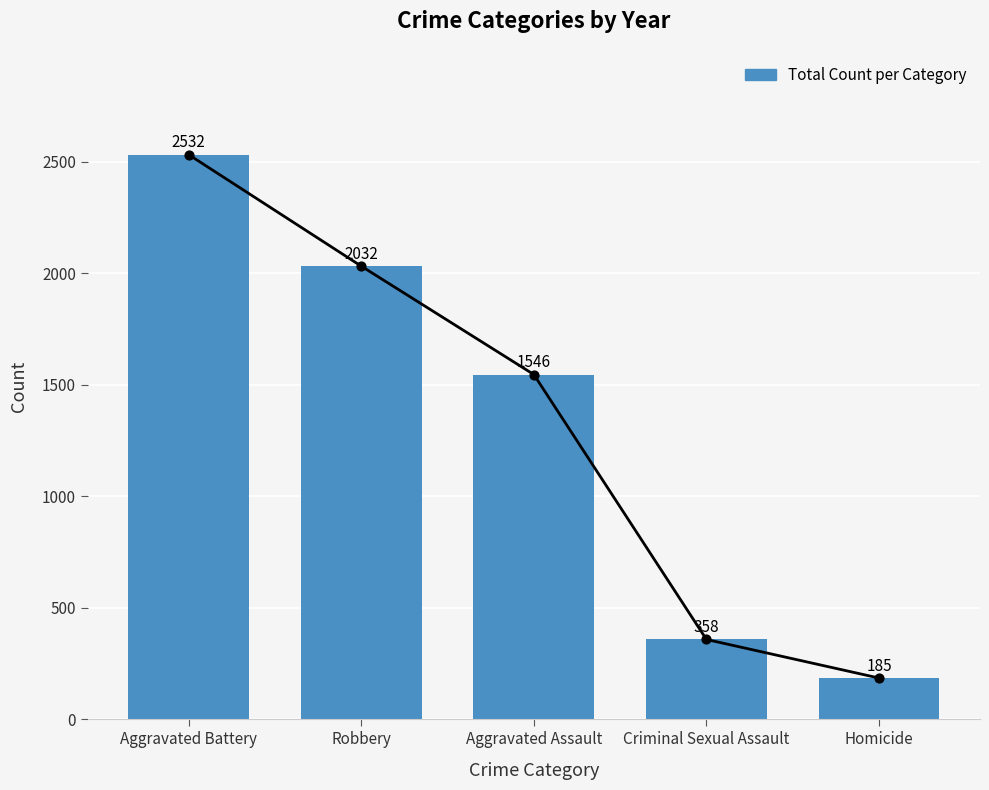

Between Robbery and Aggravated Battery, which is larger?

Aggravated Battery